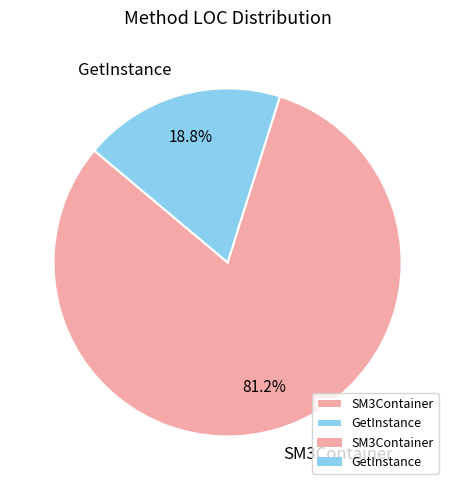

To the nearest percent, what is the combined percentage of SM3Container and GetInstance?

100%